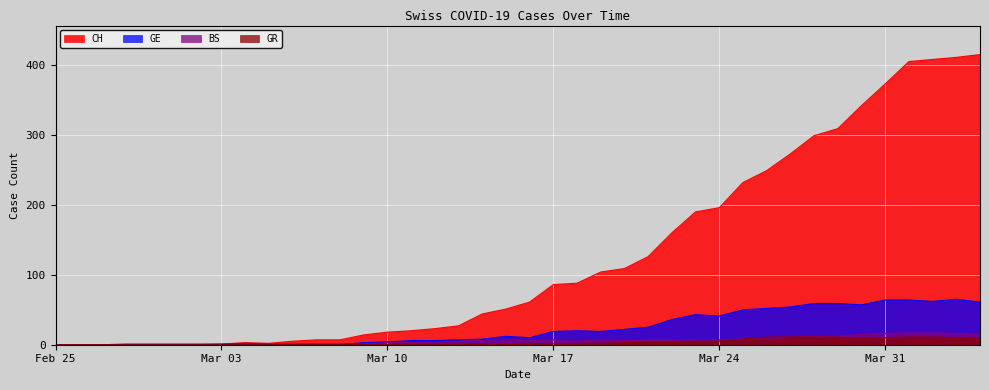

What is the greatest value displayed?

415